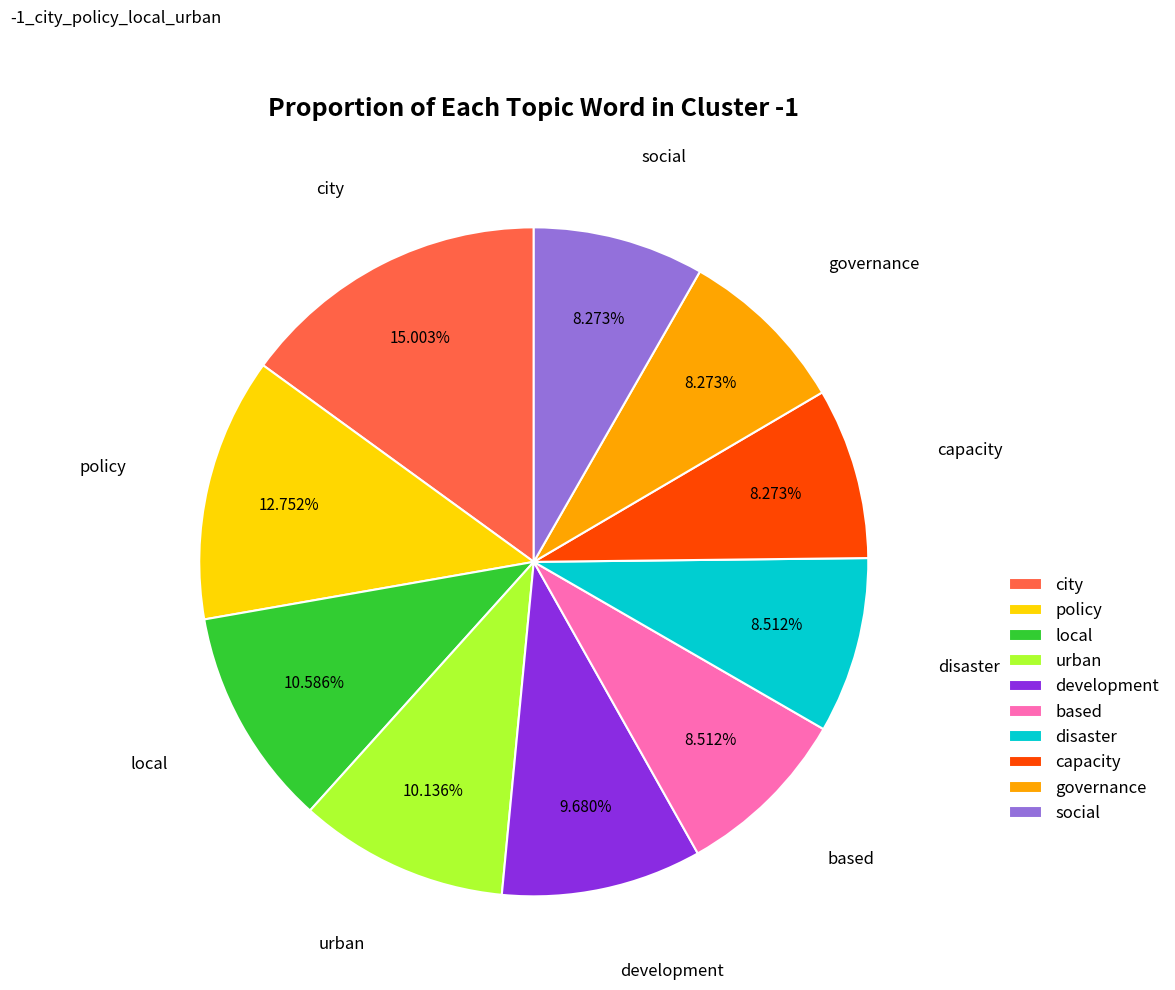

What portion of the pie excludes based?

91.5%